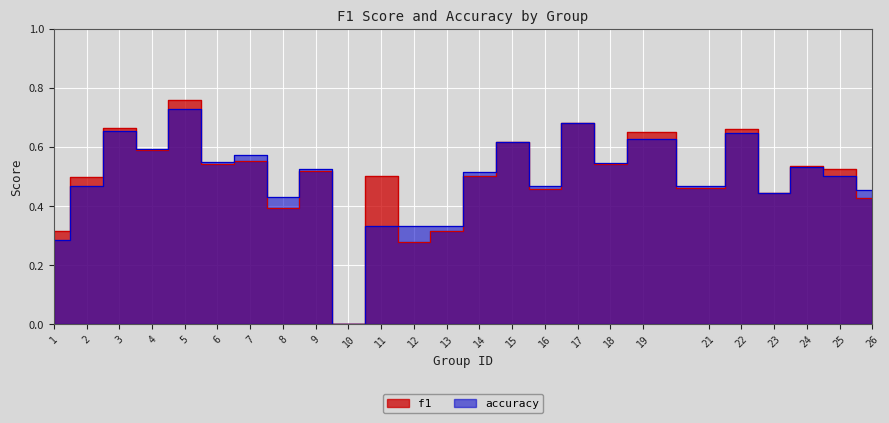

Read the f1 value at 15.

0.6